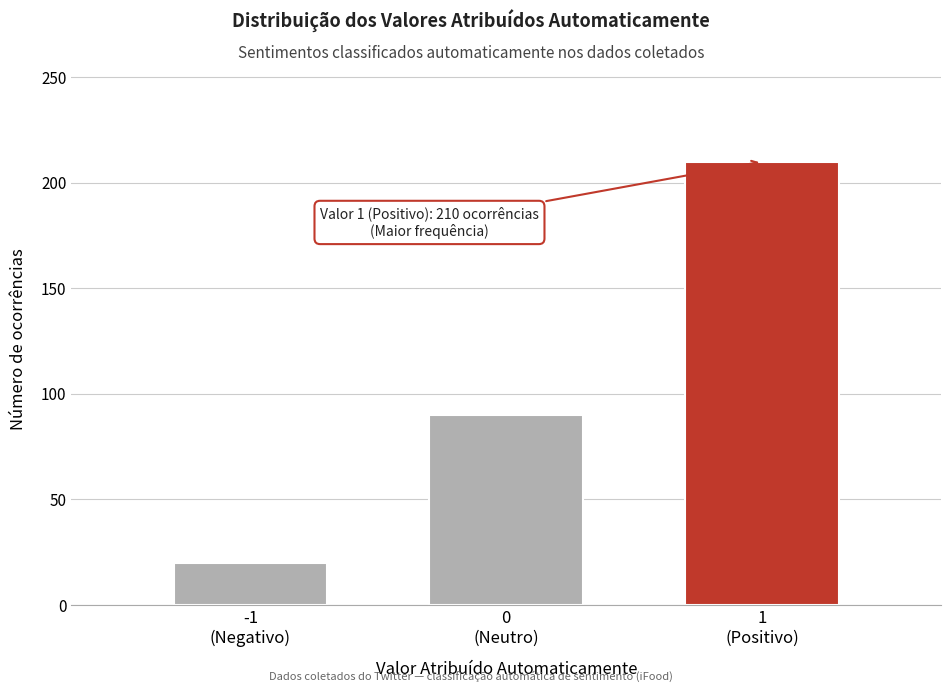

Reading left to right, what are all the values shown in this chart?

20	90	210